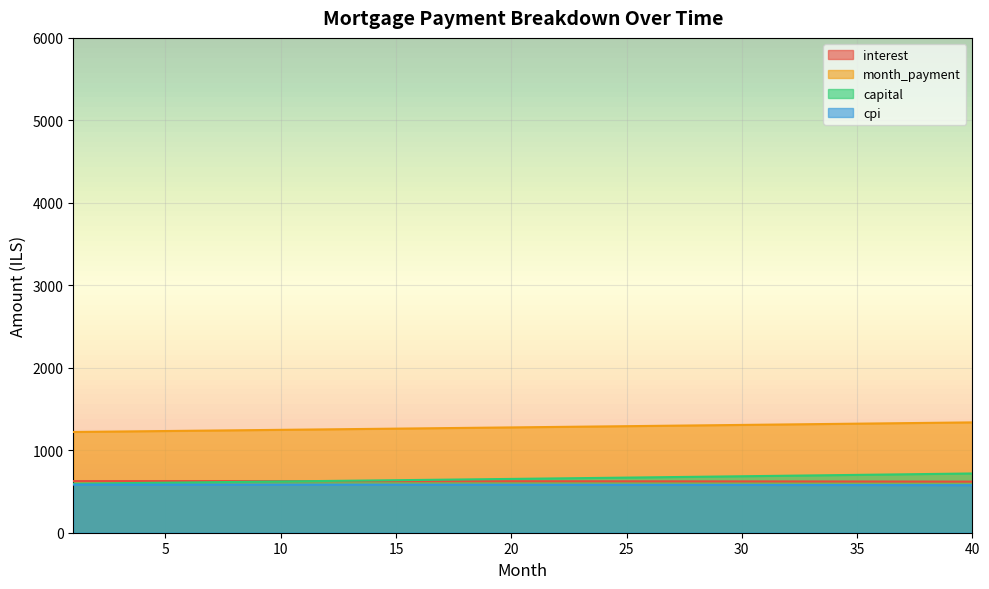

How many lines are shown in the chart?

4